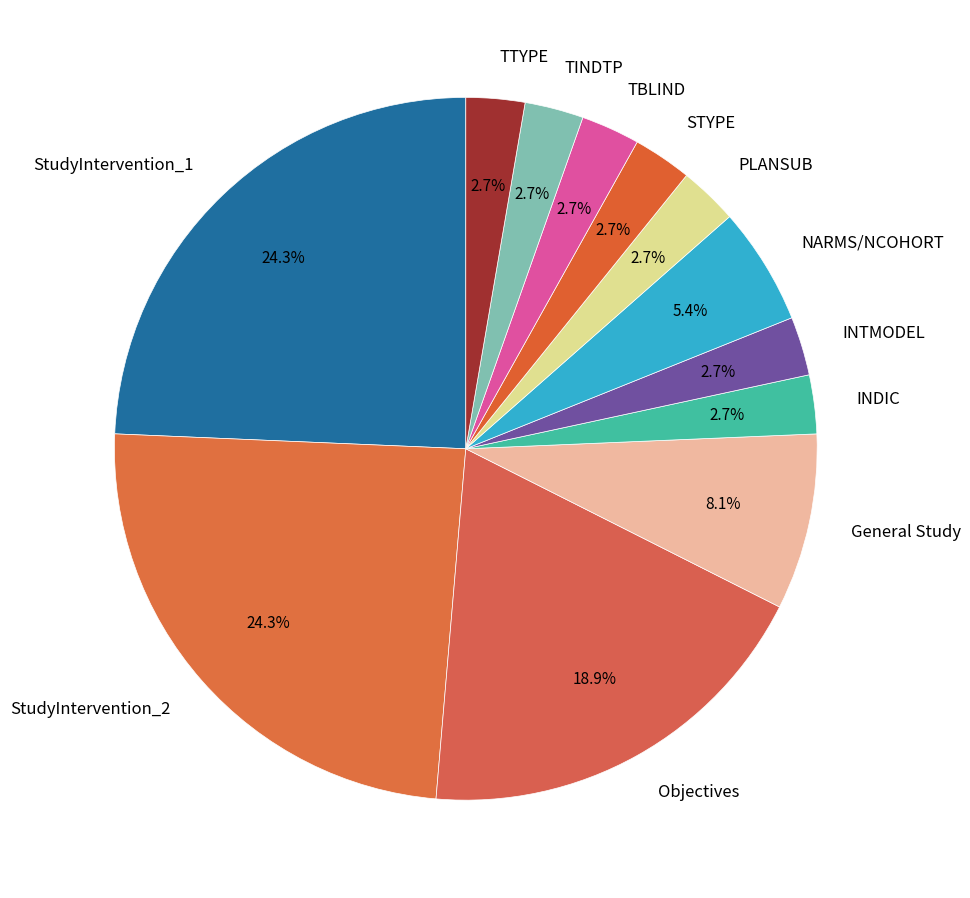

Approximately how many times larger is the value at Objectives compared to General Study?

2.3